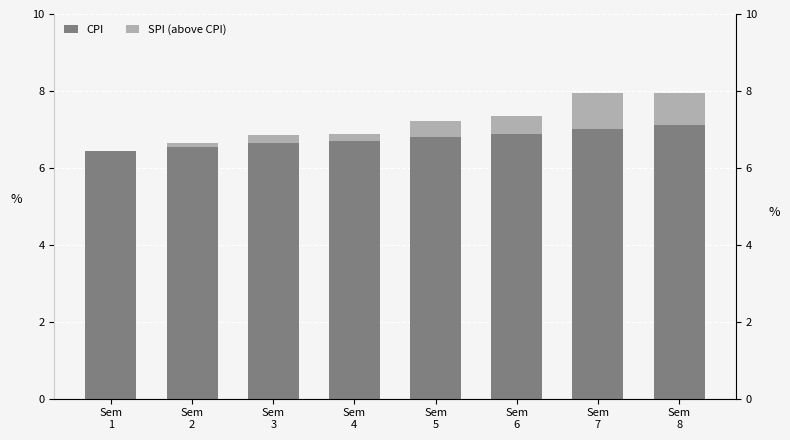

Where is CPI nearest to the value 6?

Sem
1